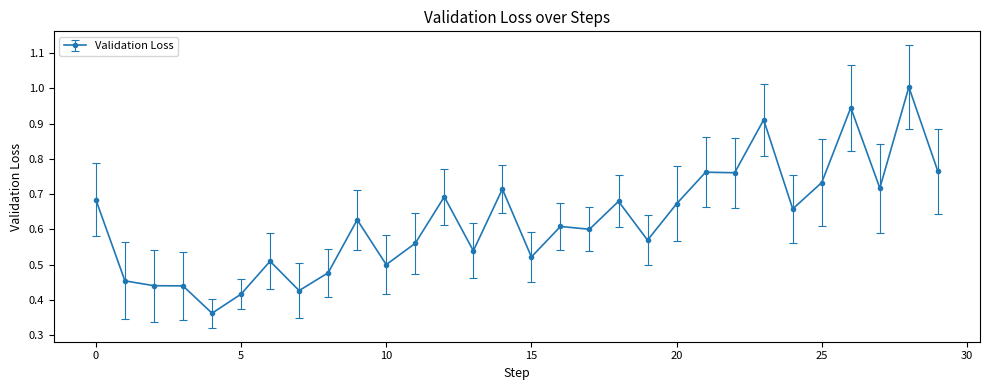

True or false: there are more than 2 points higher than both neighbors.

True